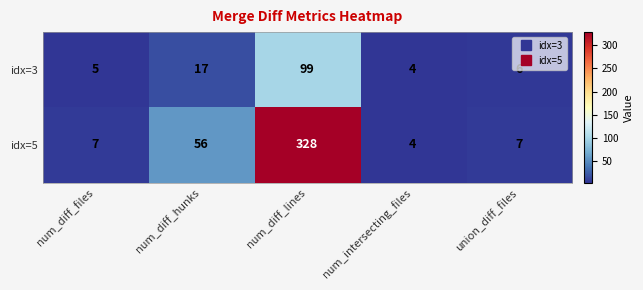

What value does the idx=3 series have at num_diff_hunks, to the nearest 10?

20